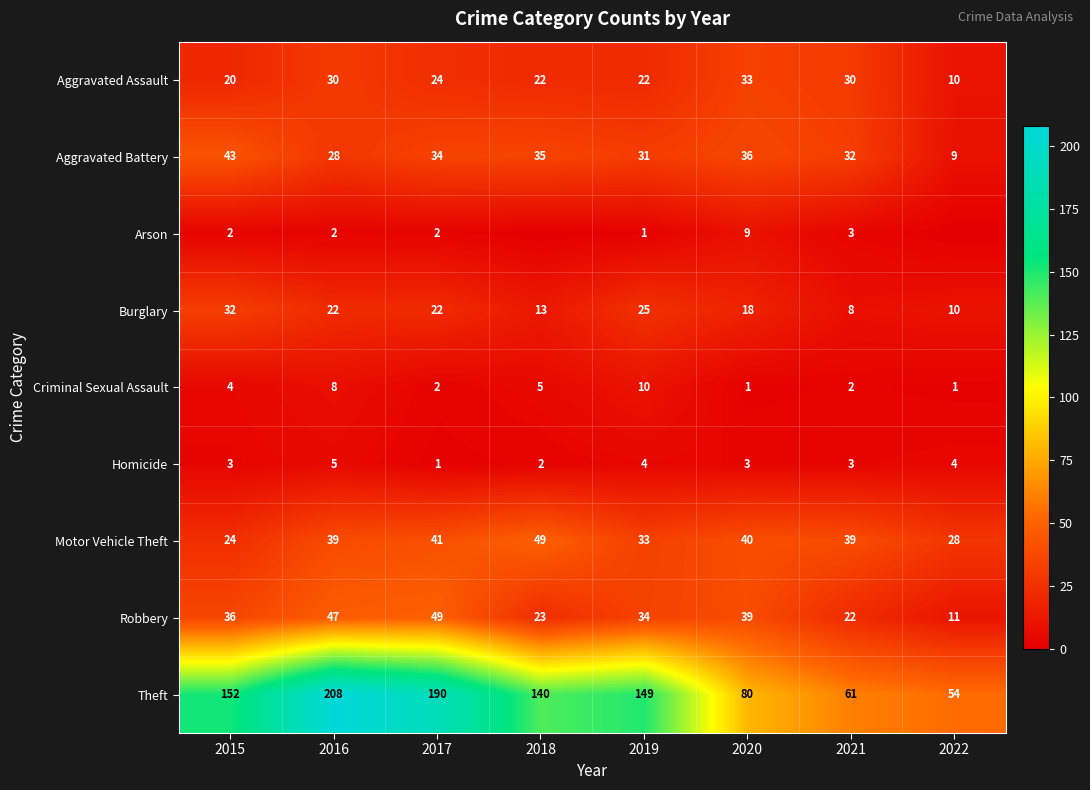

At which category is the sum across all series the highest?

2016